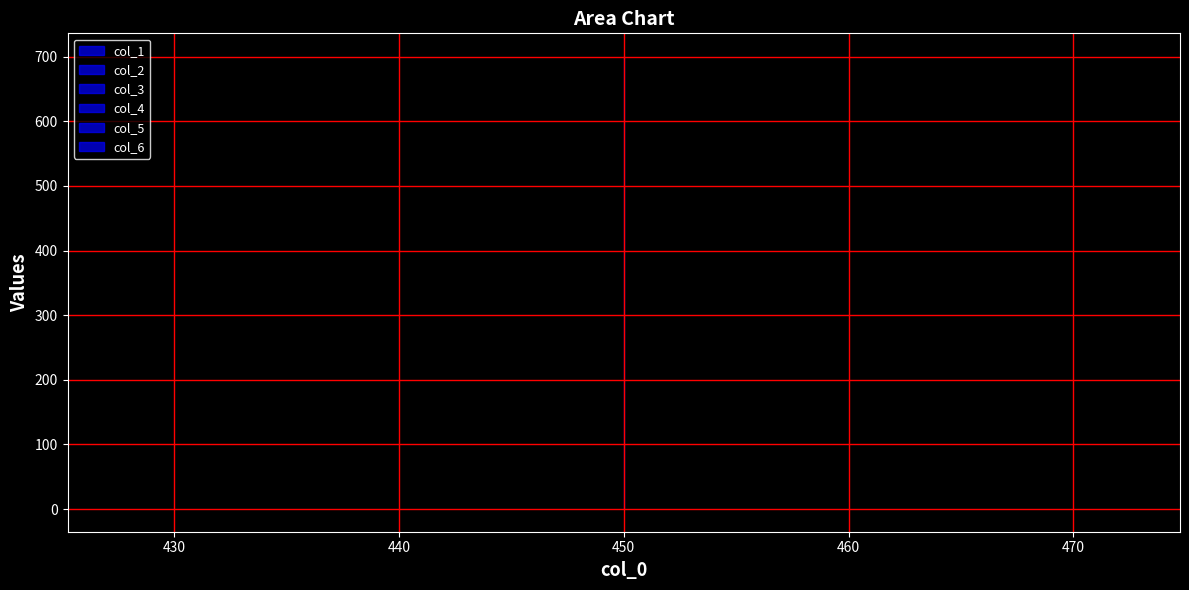

What is the sum of the col_1 values at 450 and 450?

10